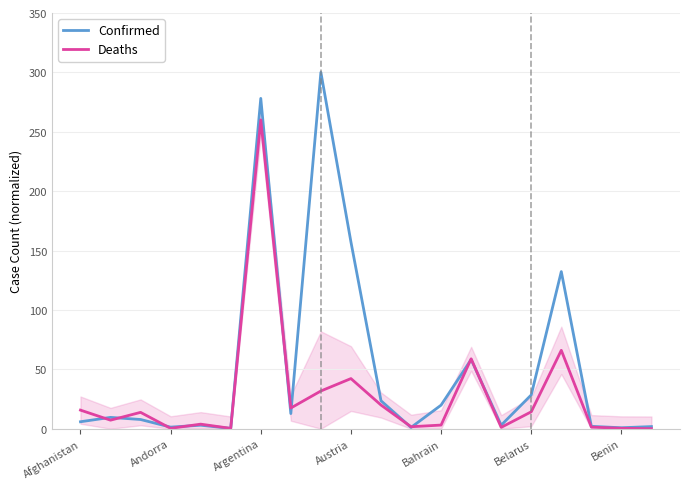

True or false: Deaths has a value of 57.8 at Argentina.

False